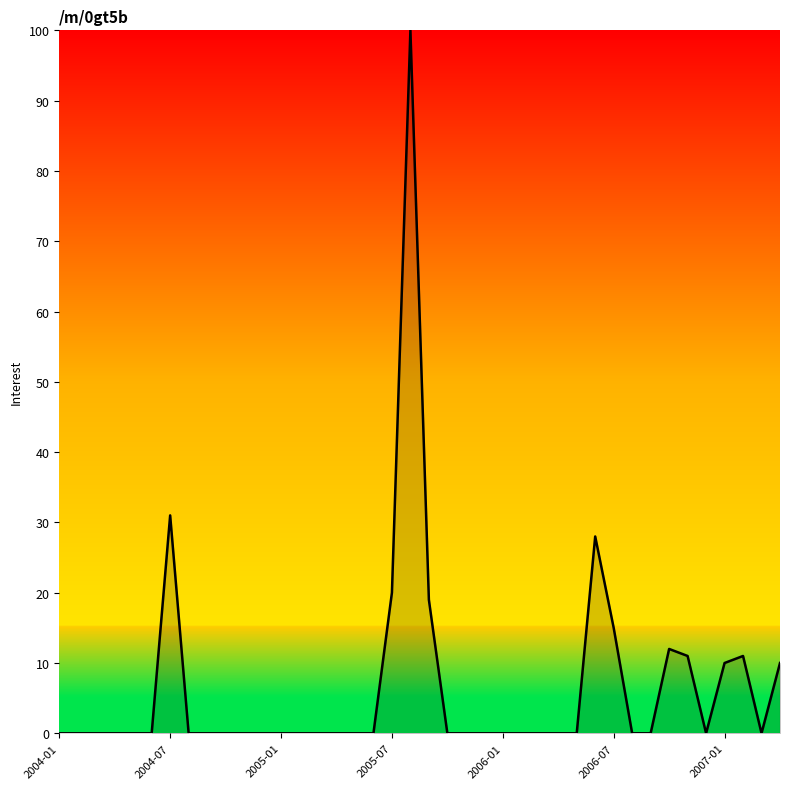

What is the average value?

7